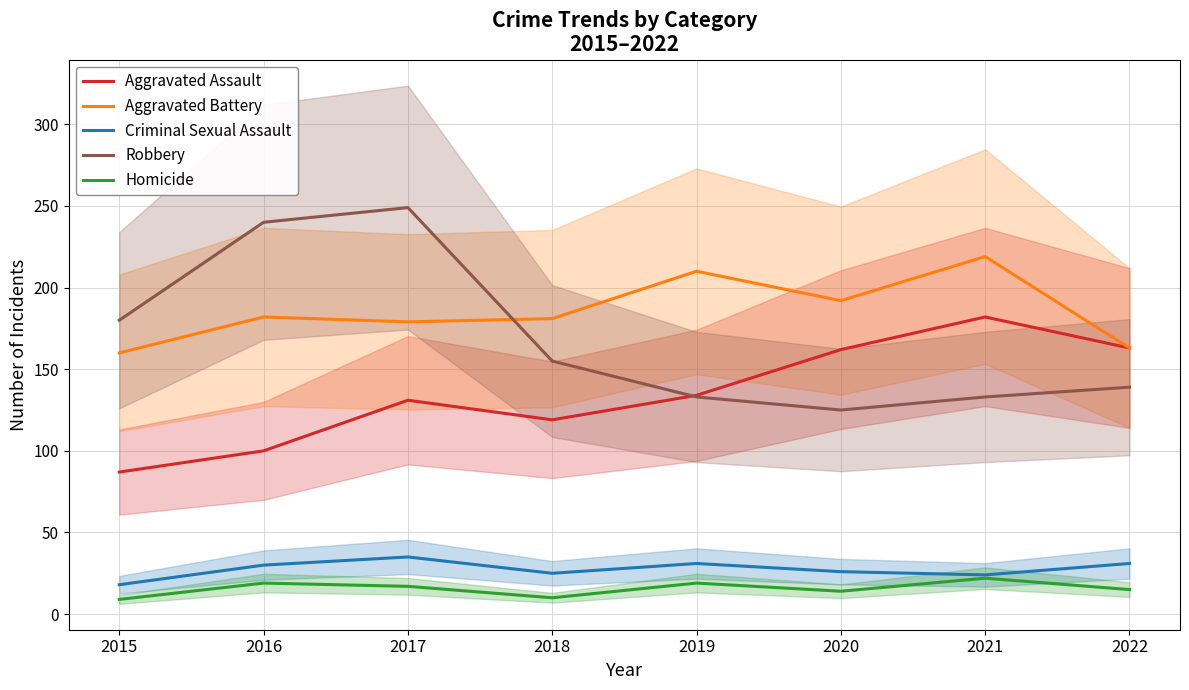

What is the difference between the Aggravated Battery values at 2018 and 2019?

29